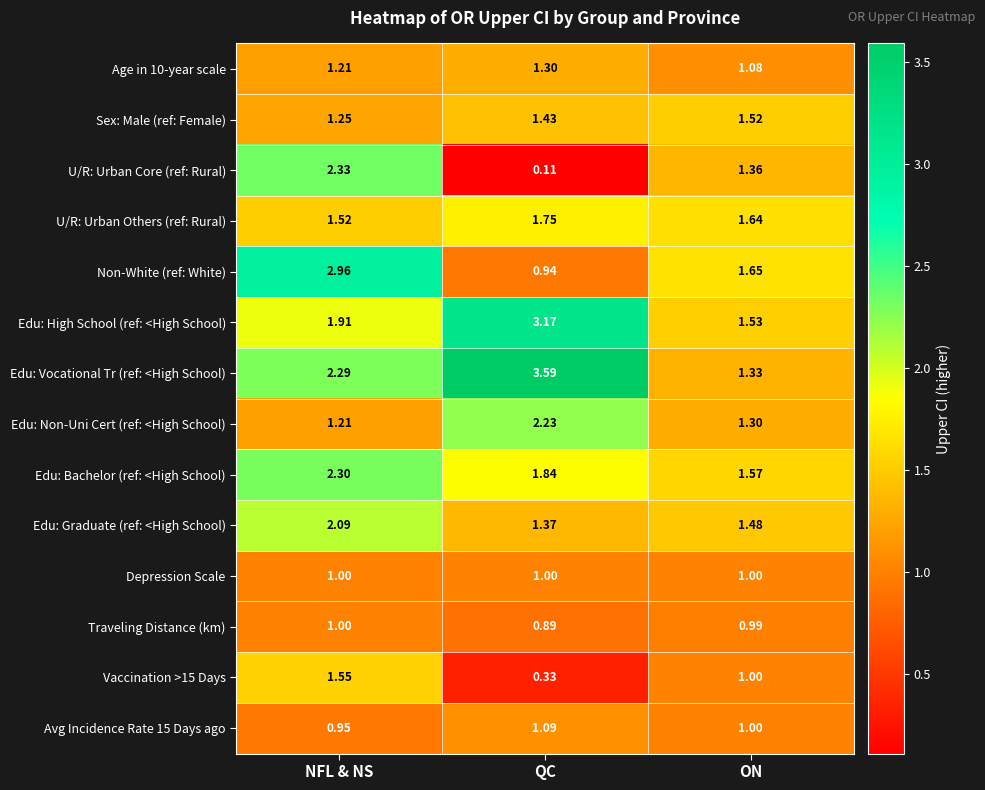

Where does the Avg Incidence Rate 15 Days ago series first go above 1?

QC